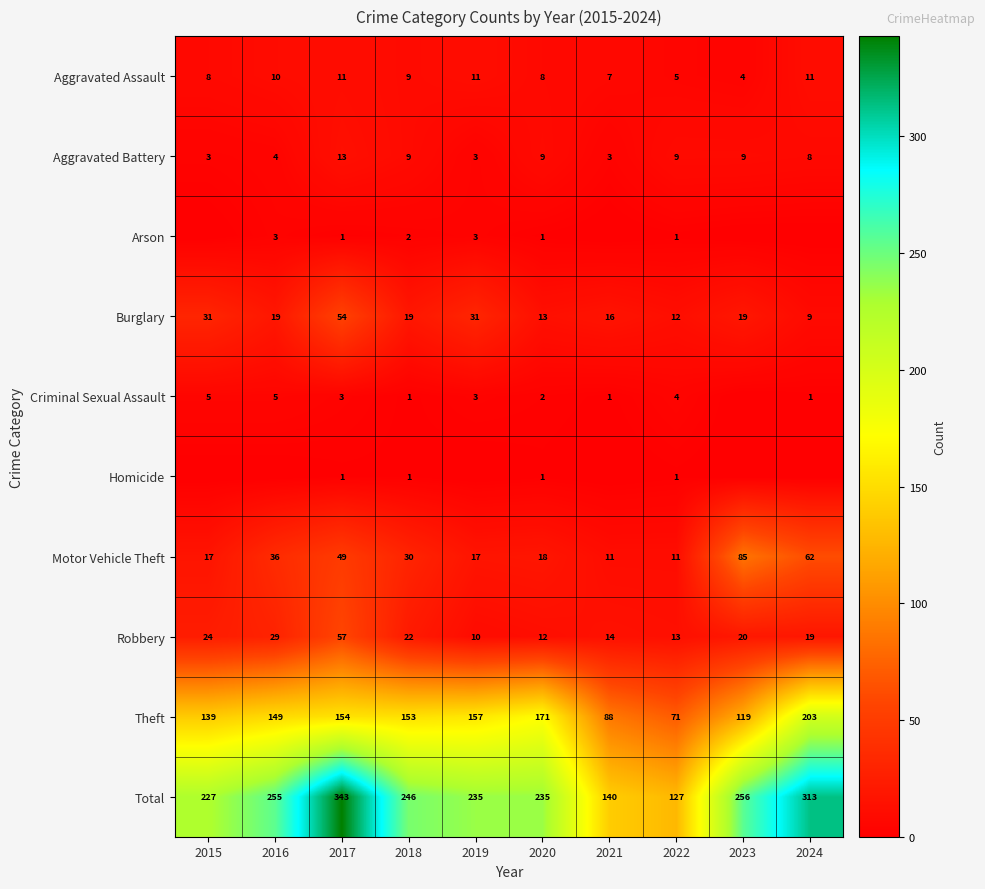

Which category has the highest value across all series?

2017